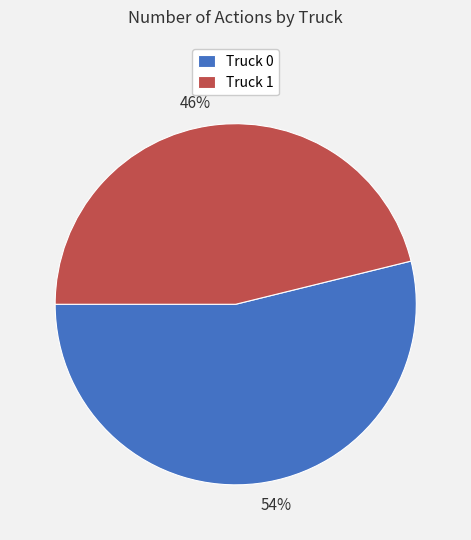

The Truck 0 slice represents 54% of the pie. True or false?

True